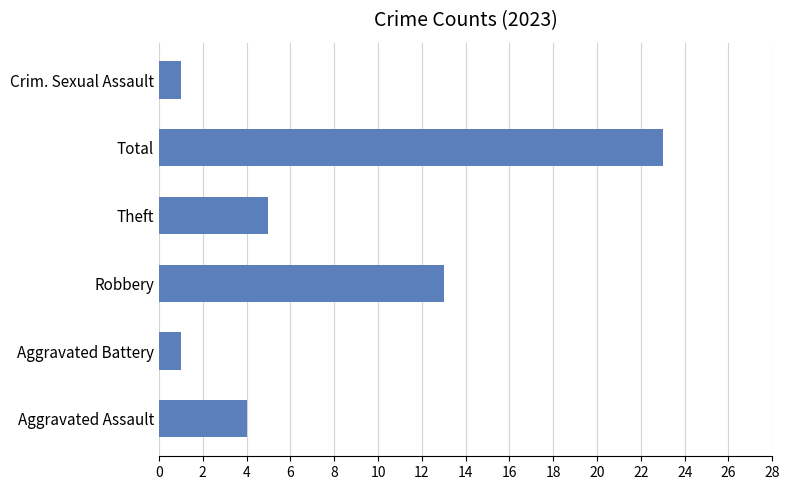

The value at Robbery is 13. True or false?

True